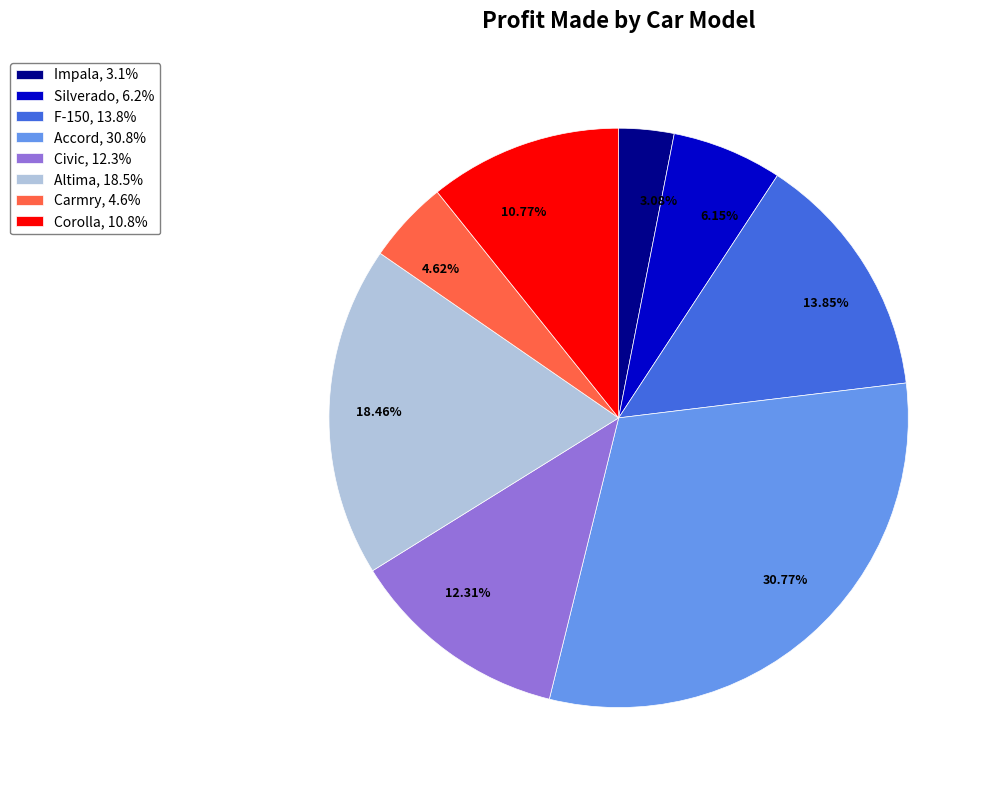

What is the ratio of the value at Silverado to the value at Accord?

0.2